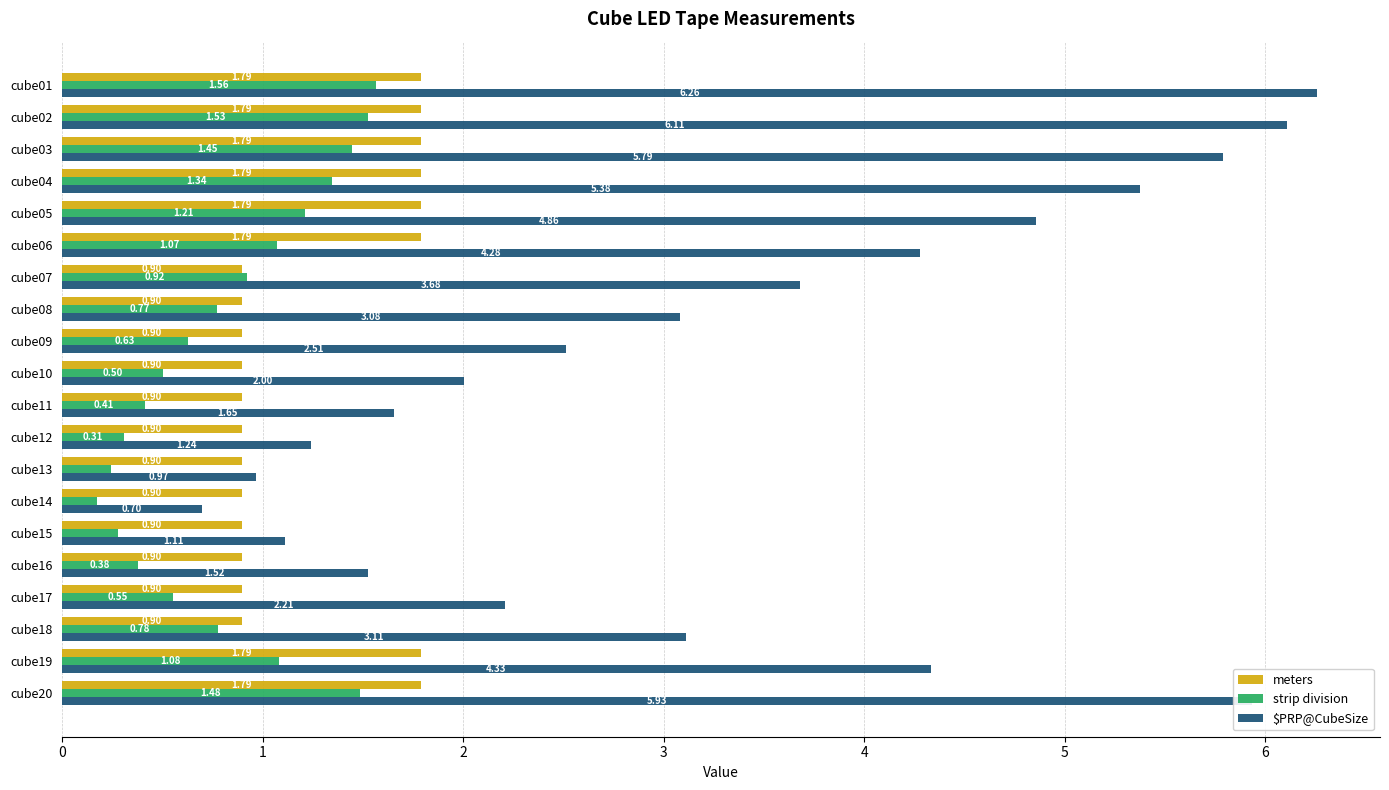

At which category is the sum across all series the highest?

cube01